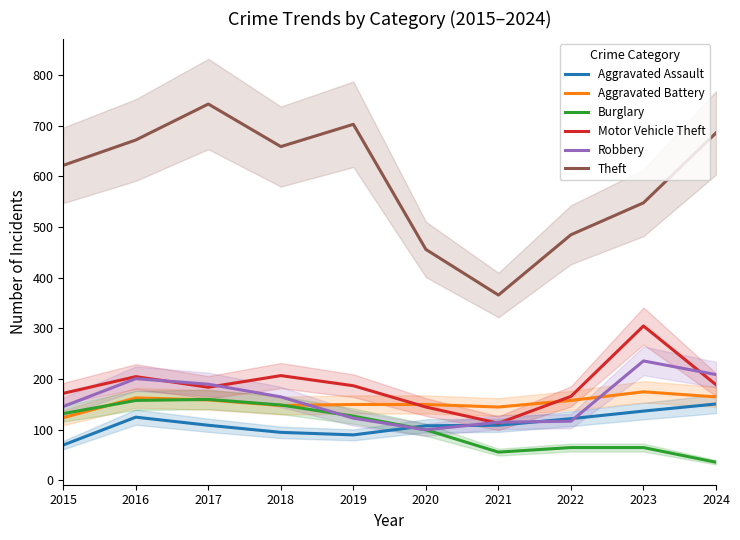

Which has a higher value, 2017 or 2024?

2024